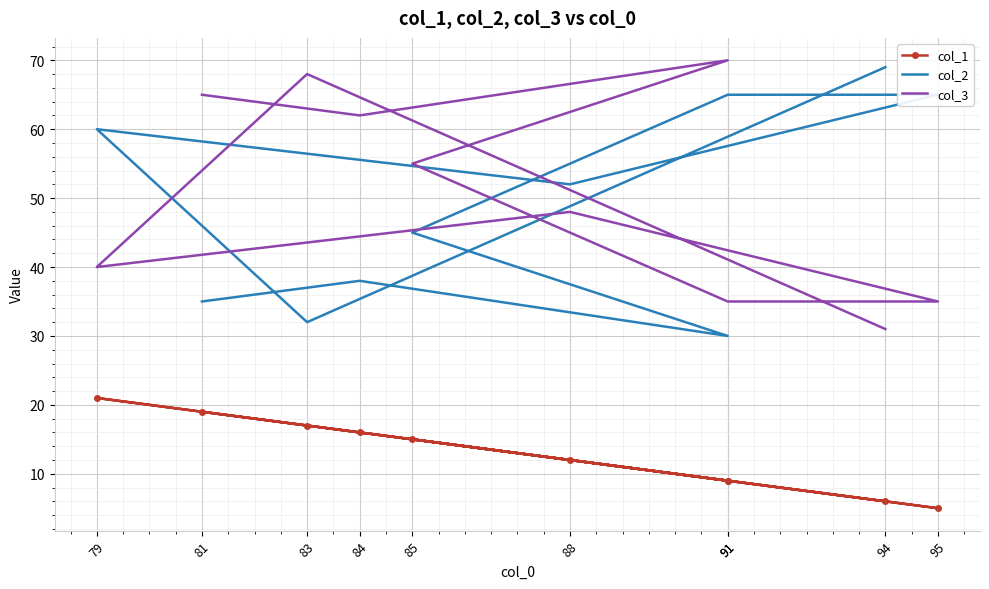

What is the total value across all series at 94?

106